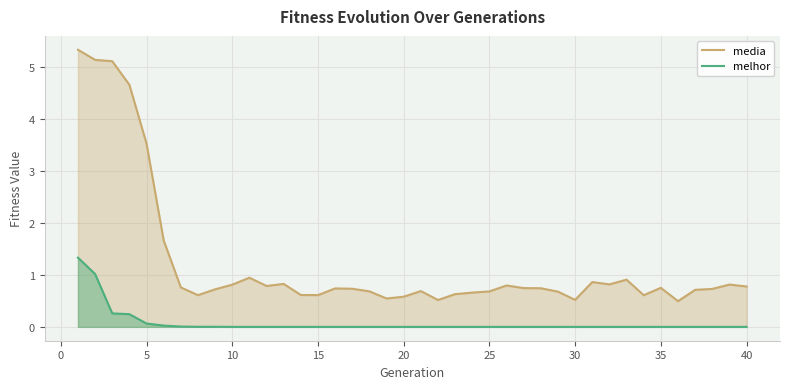

Does the chart display data point markers on the line(s)?

No